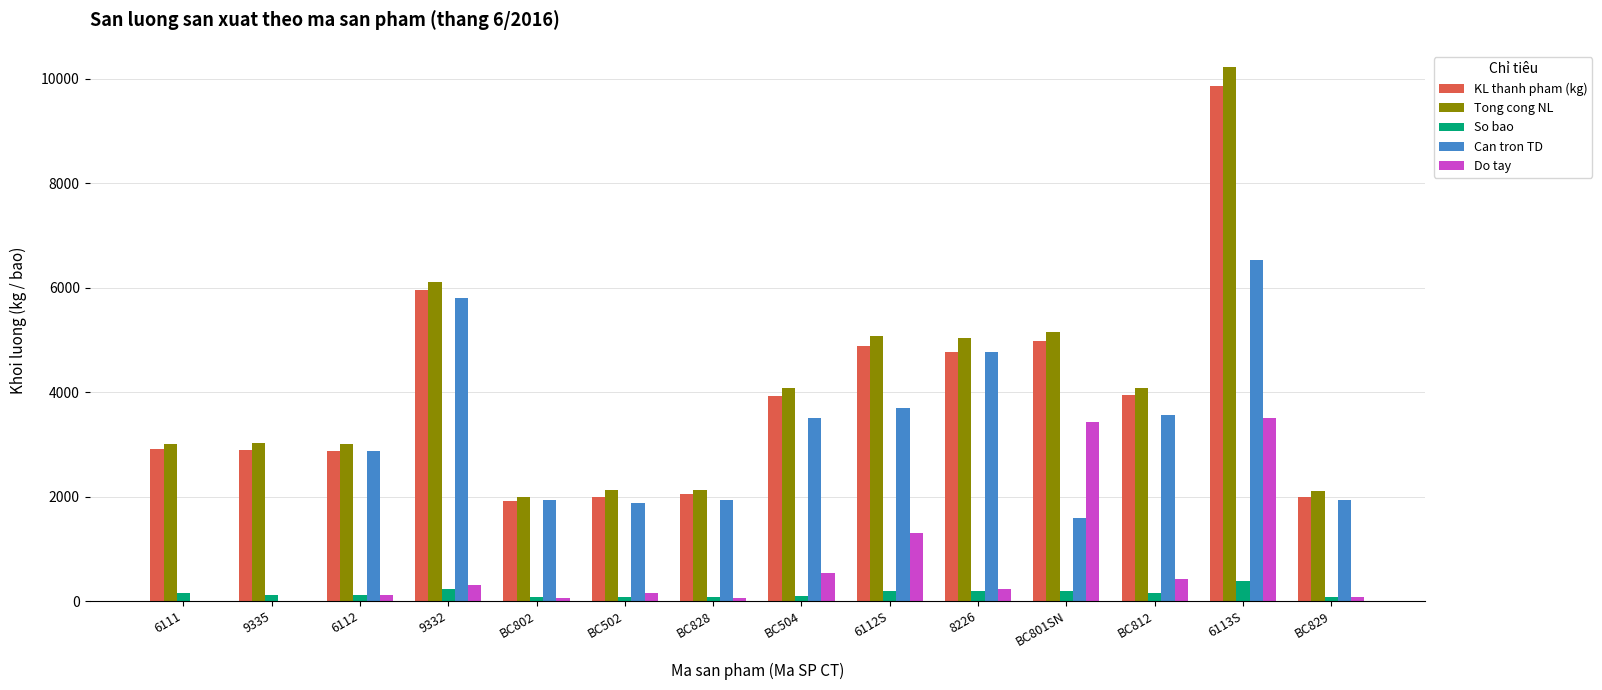

Are the bars horizontal?

No